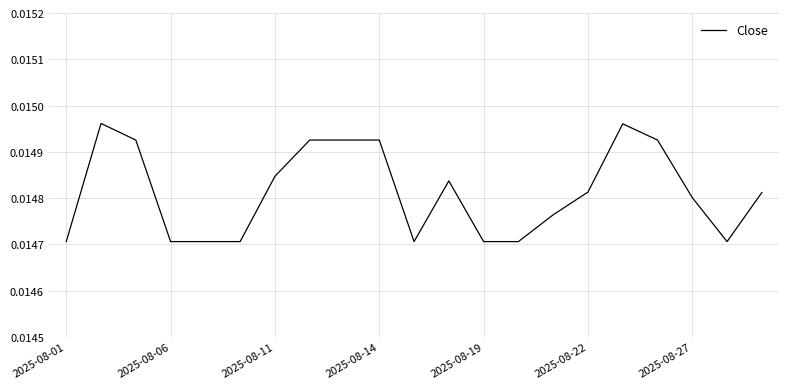

Is this an area chart (filled region under the line)?

No